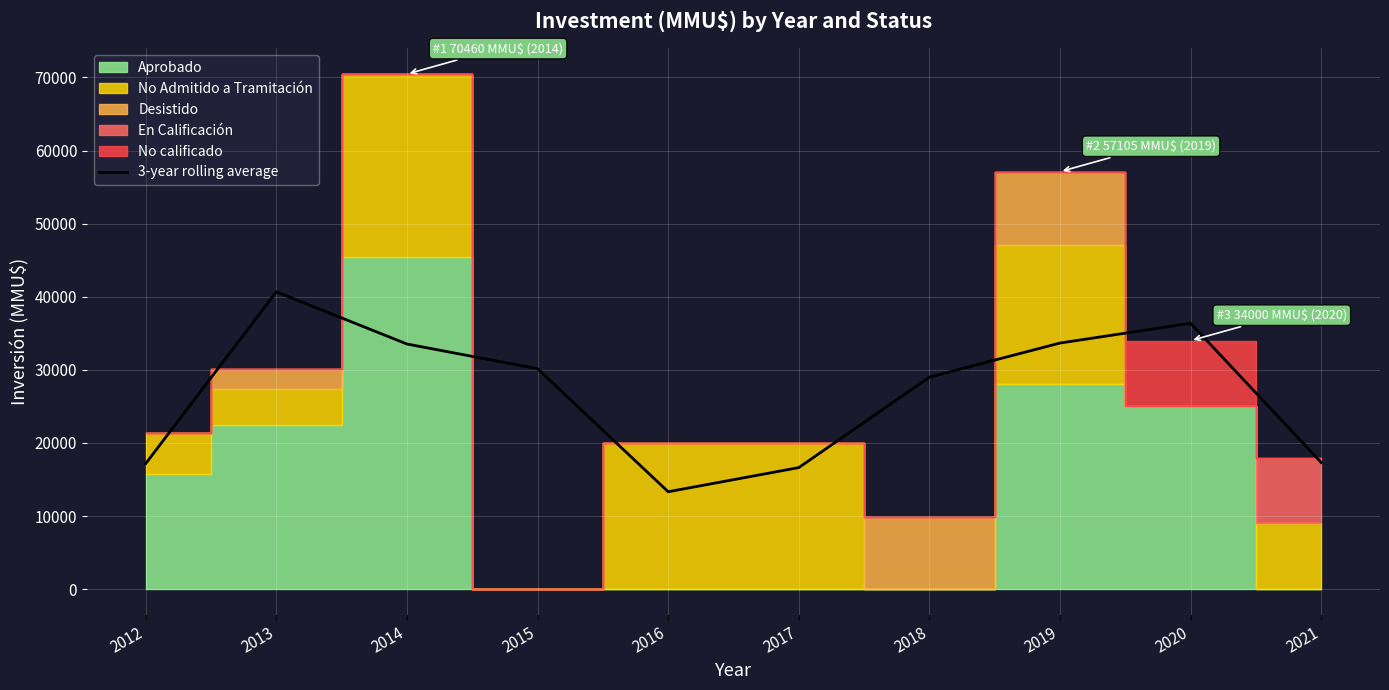

How many interior local valleys (lower than both neighbors) does the data have?

1